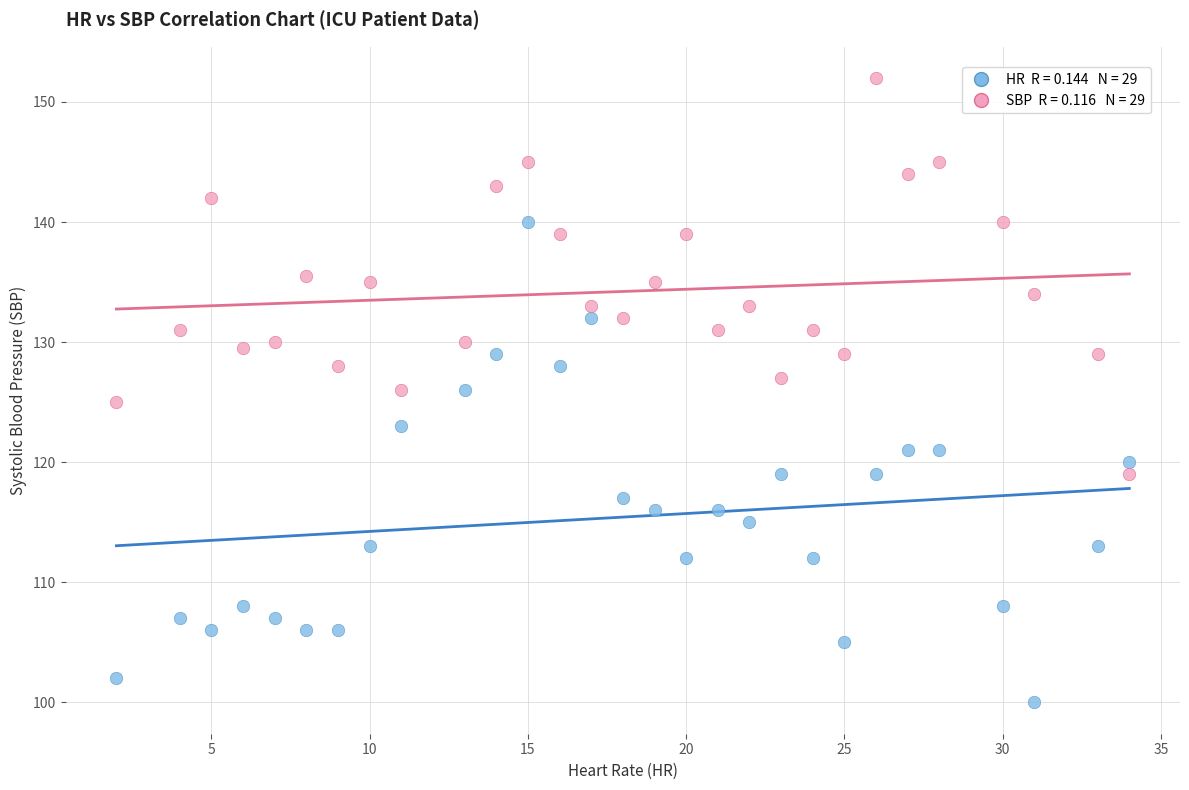

Across all data points, what is the range of Y values (max minus min)?

52.0